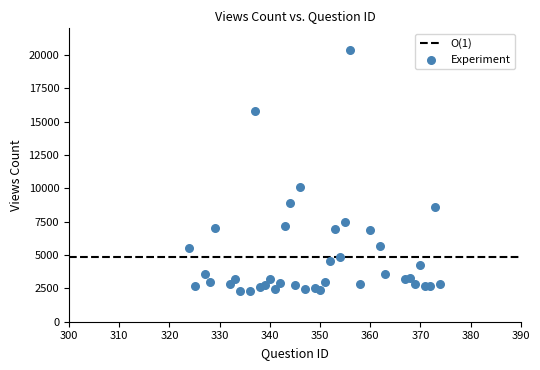

What is the range of X values (max minus min)?

50